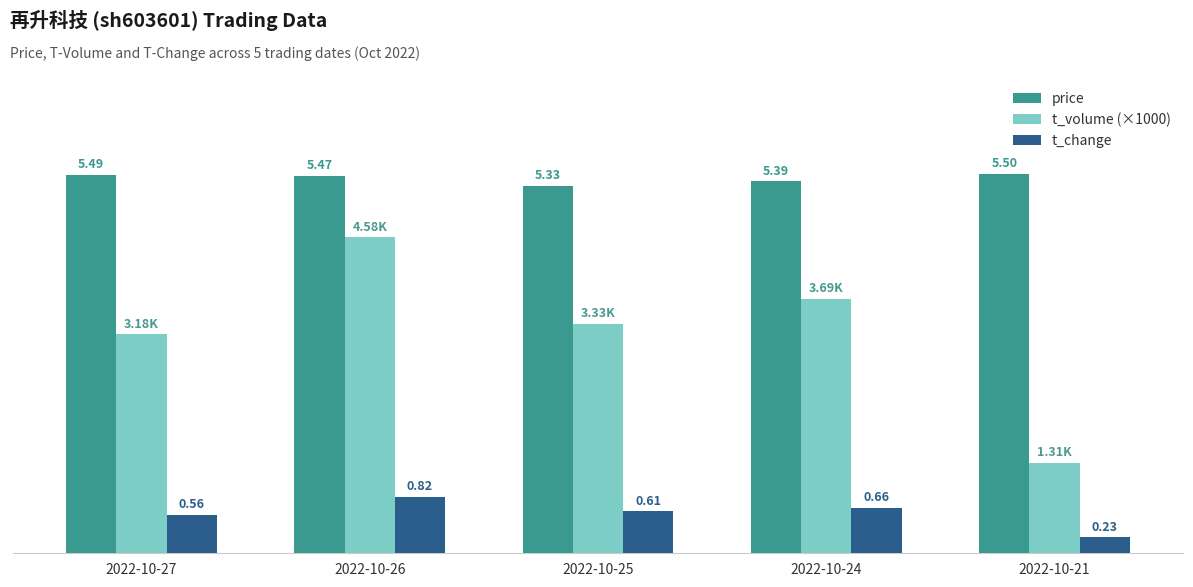

Between 2022-10-27 and 2022-10-25, which series saw the biggest shift?

price